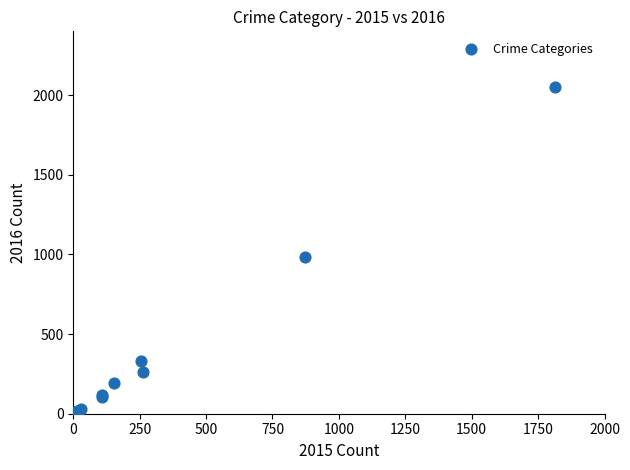

What Y value in the scatter plot is closest to 1030?

984